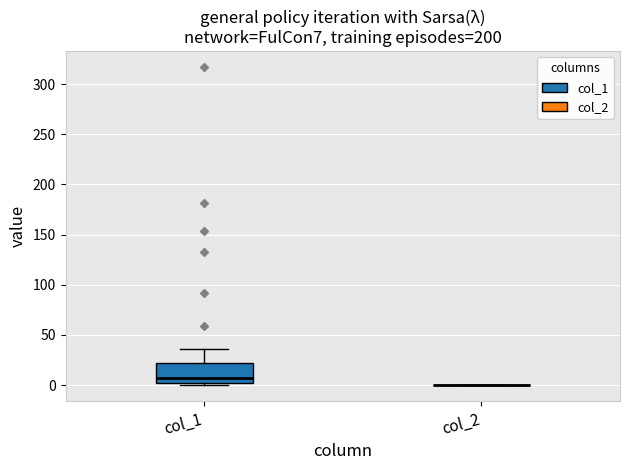

Reading left to right, transcribe this box plot: for each box, give where its median line is, the range the box spans, and where its two whiskers end, as read against the y-axis. The values are not printed on the chart, so give them approximately, as read against the axis.

col_1: median 5, box 0 to 20, whiskers 0 (just below the box's lower edge) to 35
col_2: box collapsed to a line at 0, whiskers 0 to 0